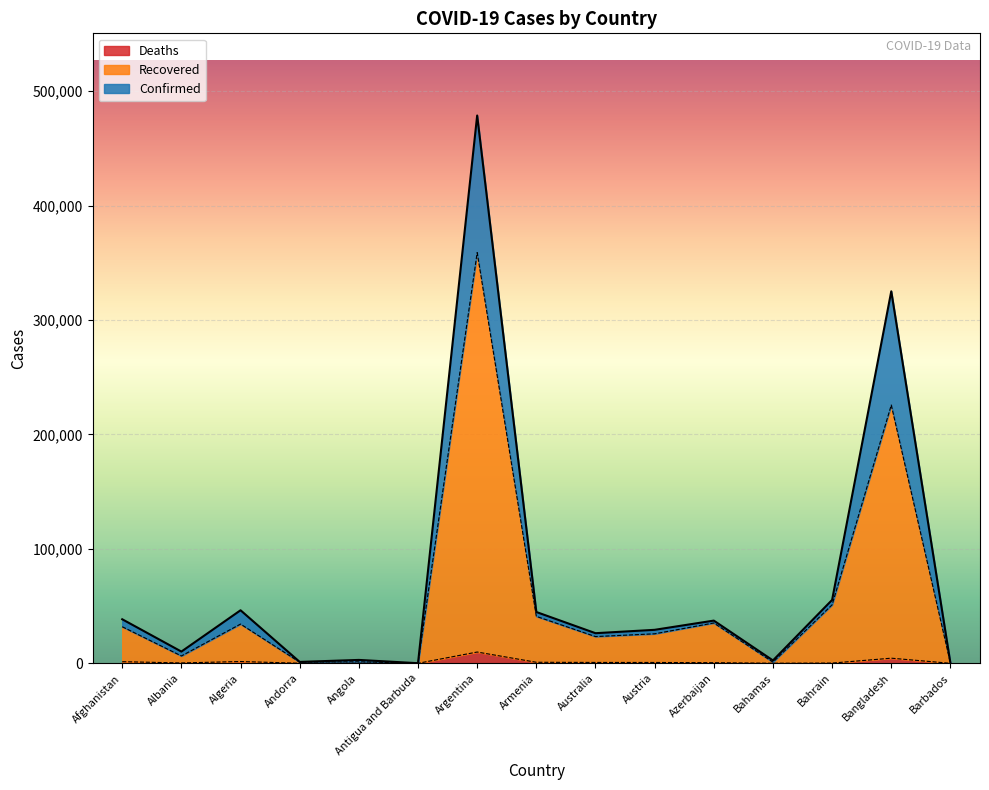

Is the value of Deaths at Australia greater than the value of Confirmed at Azerbaijan?

No